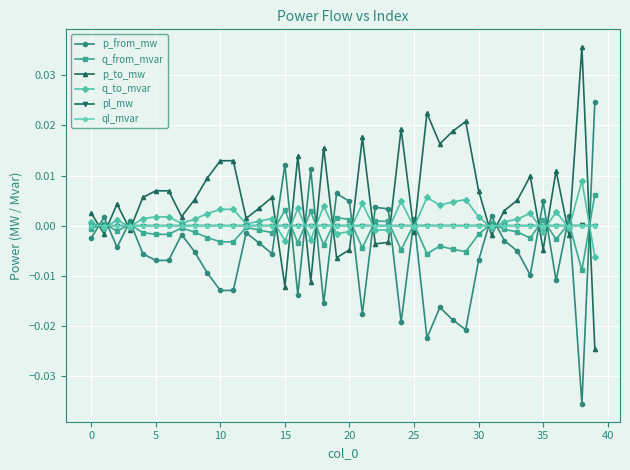

How many lines are shown in the chart?

6